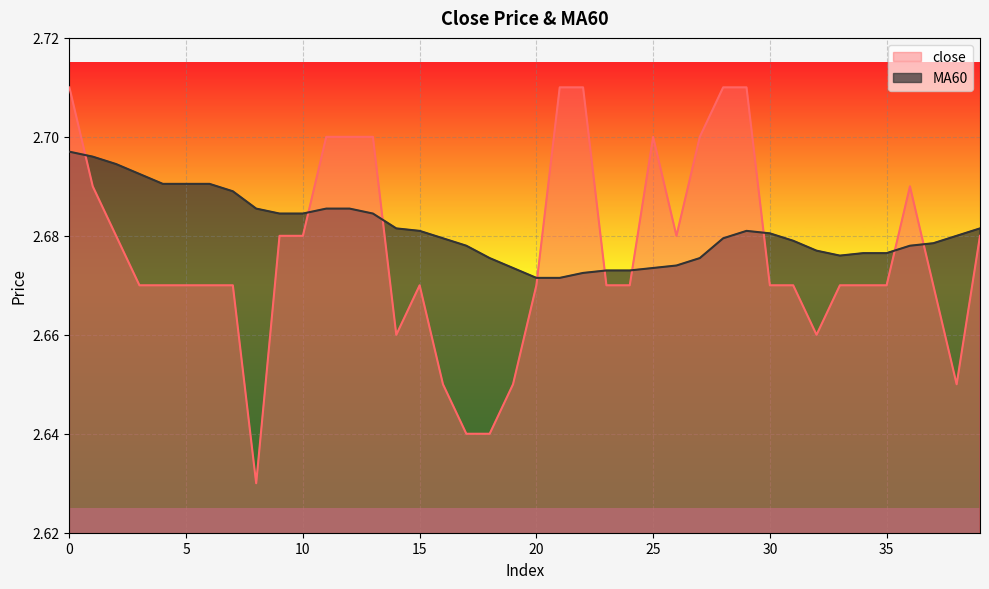

How many lines are shown in the chart?

2